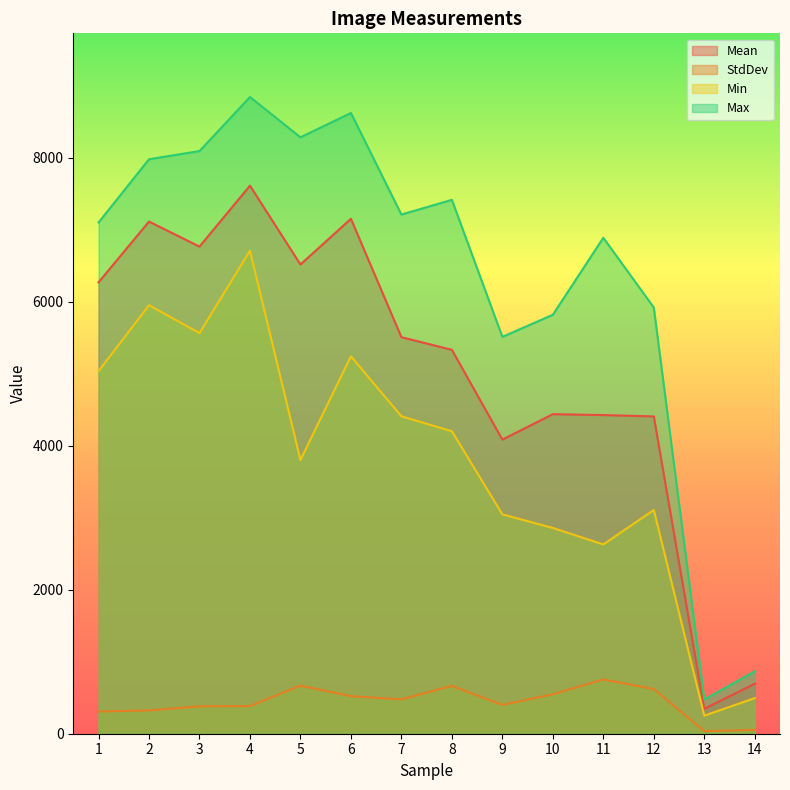

What value does the StdDev series have at 4?

384.5